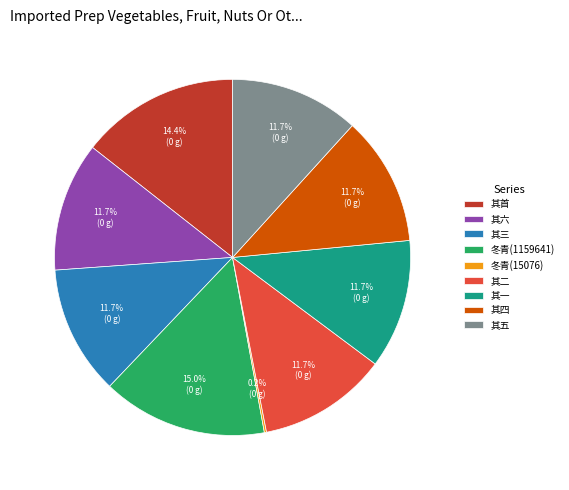

What is the ratio of the value at 冬青(1159641) to the value at 其首?

1.0